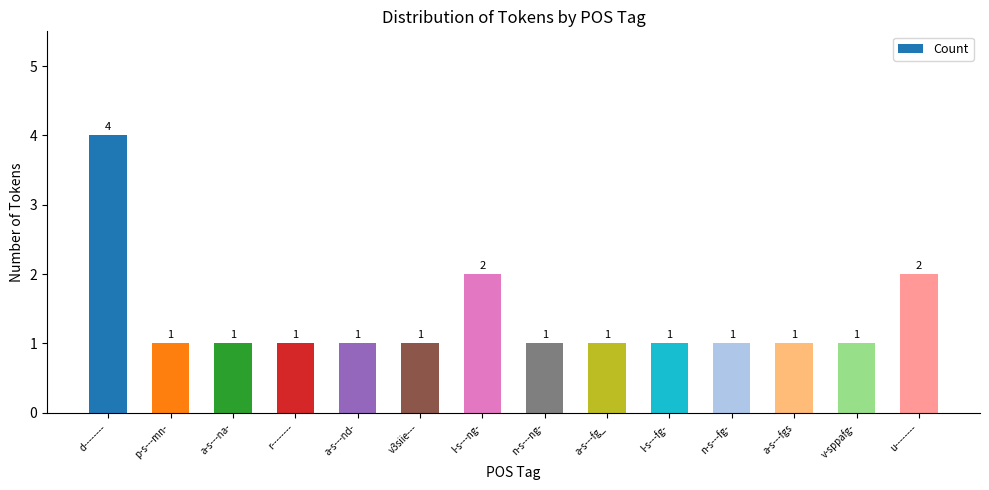

Count the values in the range 1 to 2.

13